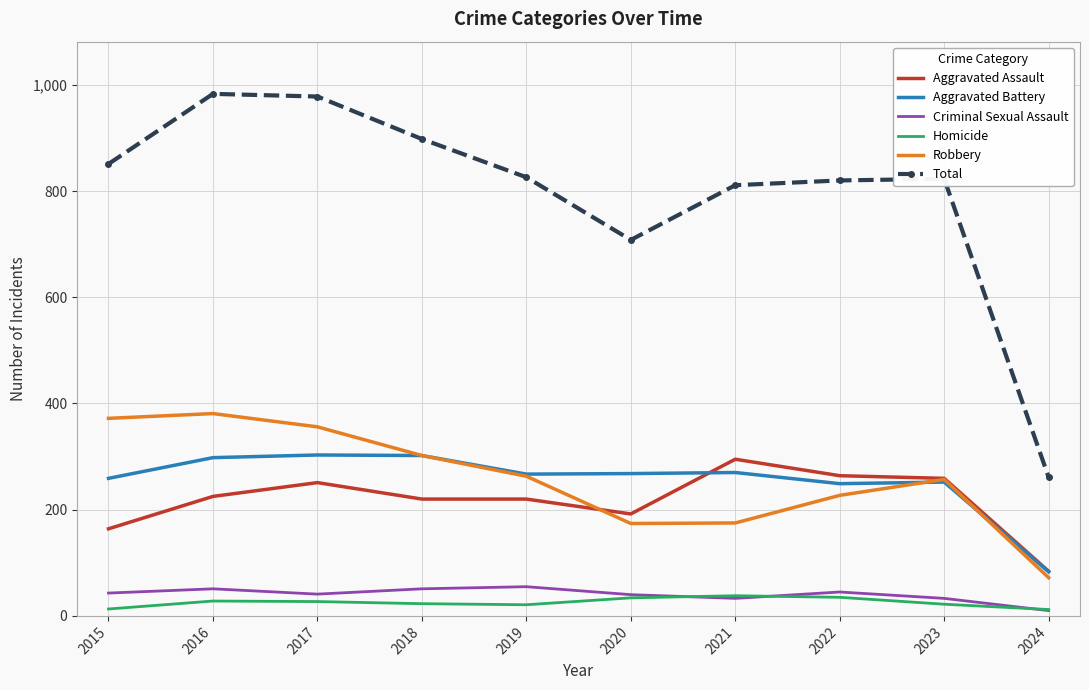

What is the maximum value shown in the chart?

983